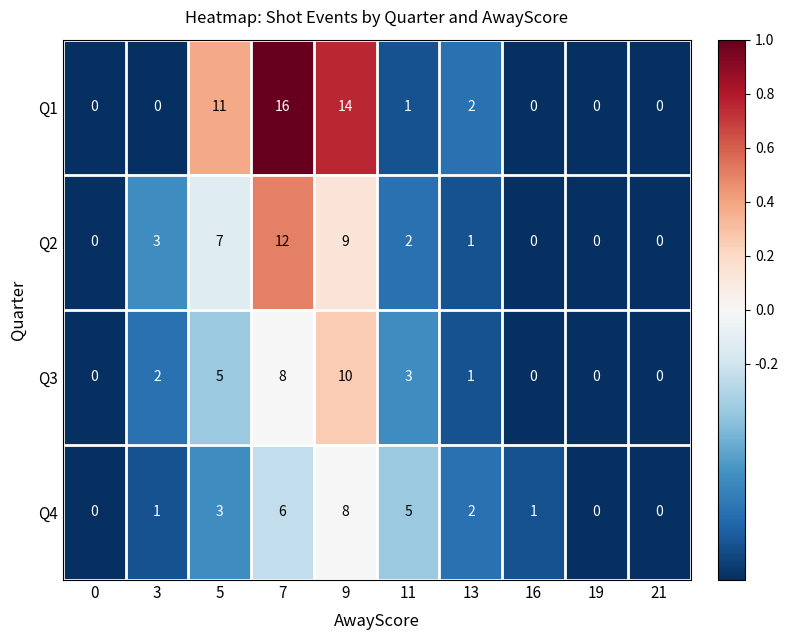

What is the highest value of the Q2 series?

12